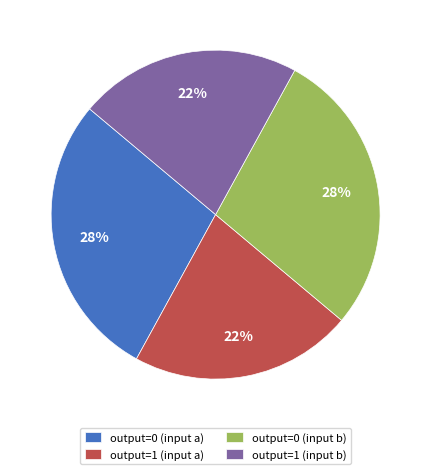

What is the ratio of the value at output=1 (input a) to the value at output=0 (input a)?

0.8